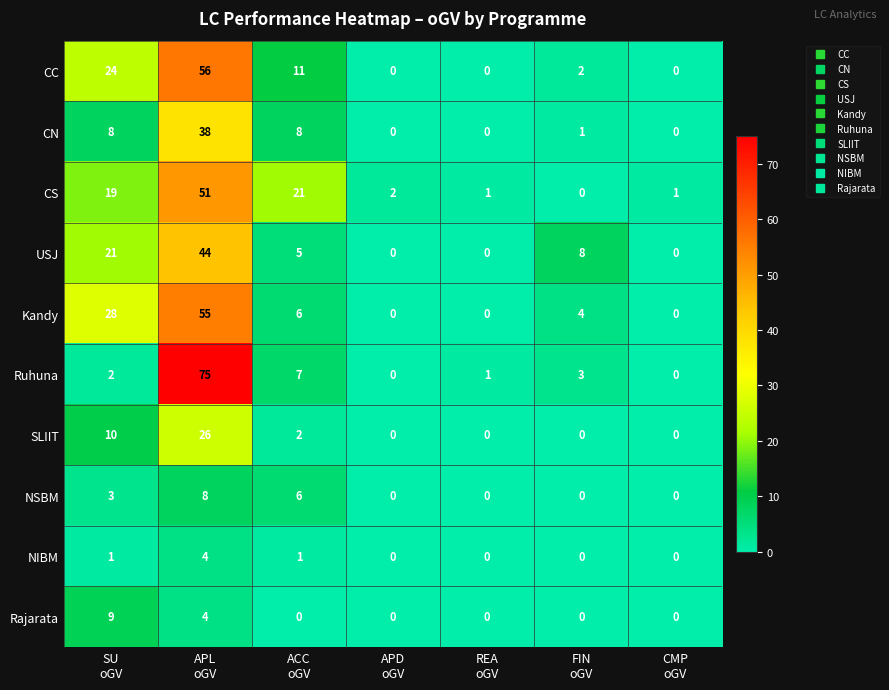

What is the total value across all series at SU
oGV?

125